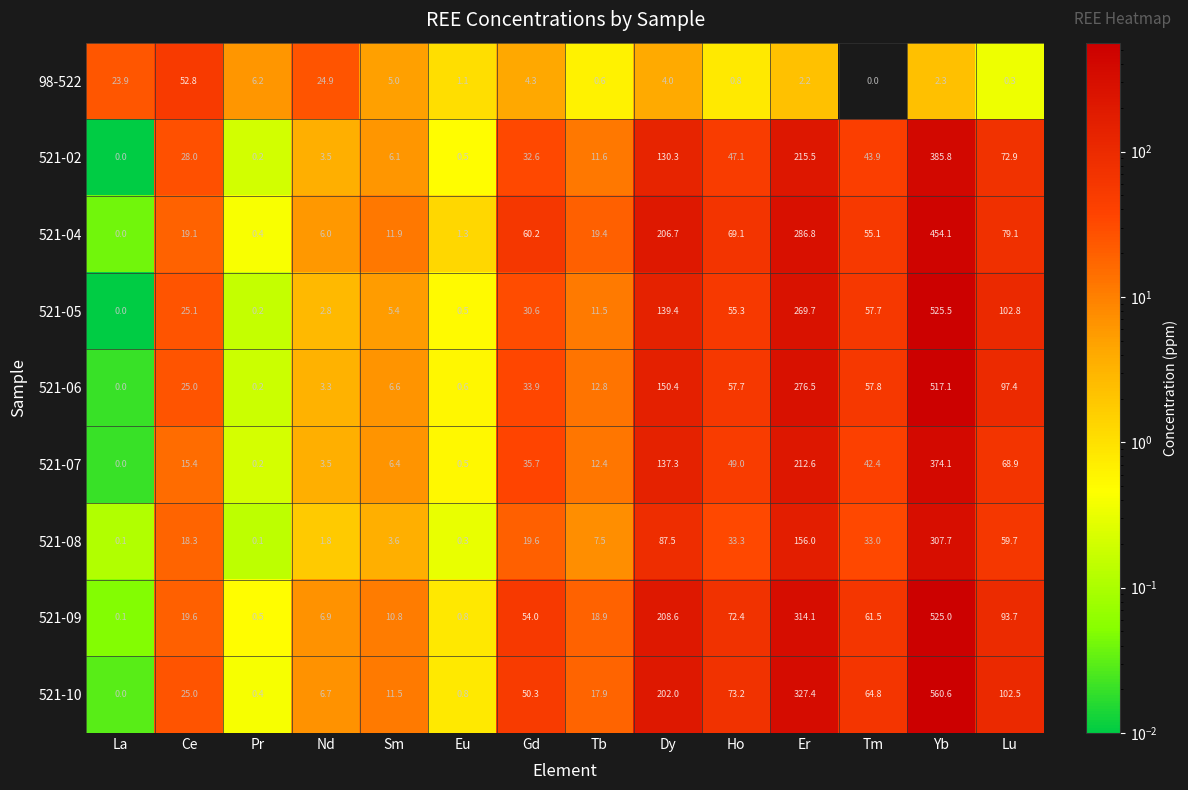

Rank the series by their maximum value, from highest to lowest.

521-10, 521-05, 521-09, 521-06, 521-04, 521-02, 521-07, 521-08, 98-522